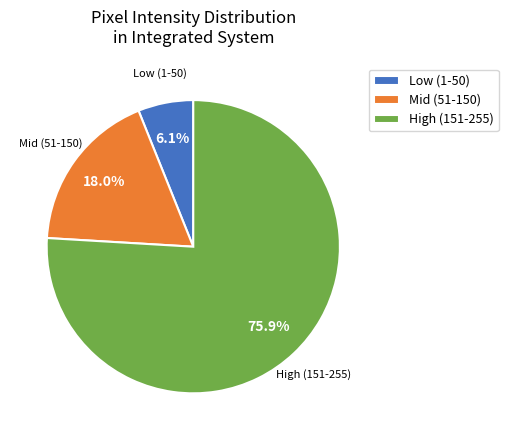

What is the smallest slice in the pie chart?

Low (1-50)